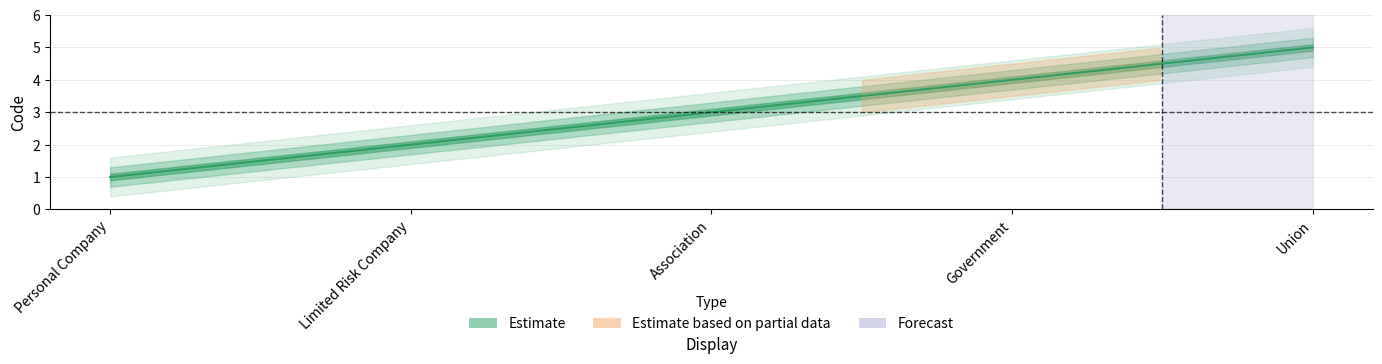

What is the maximum value shown in the chart?

5